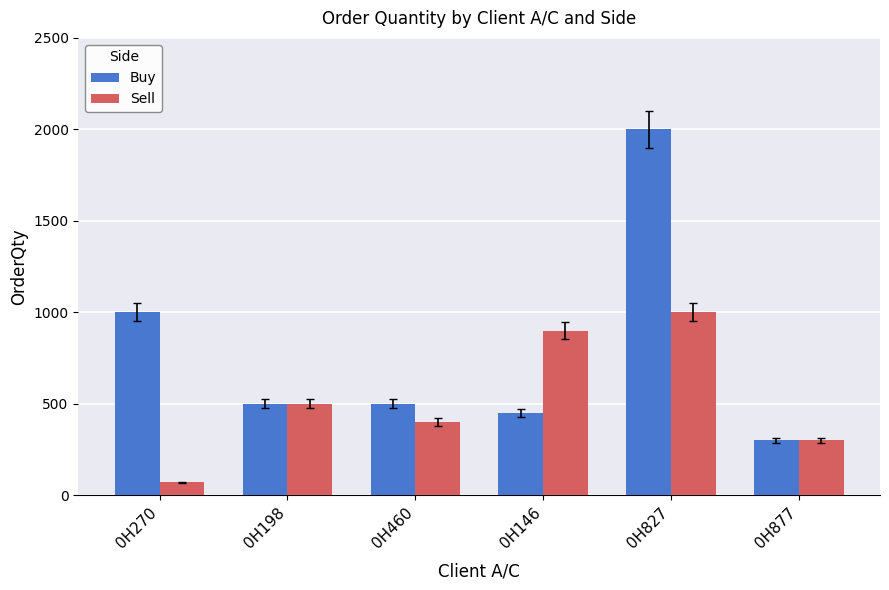

What is the value of the Sell bar at the 3rd from the left?

400